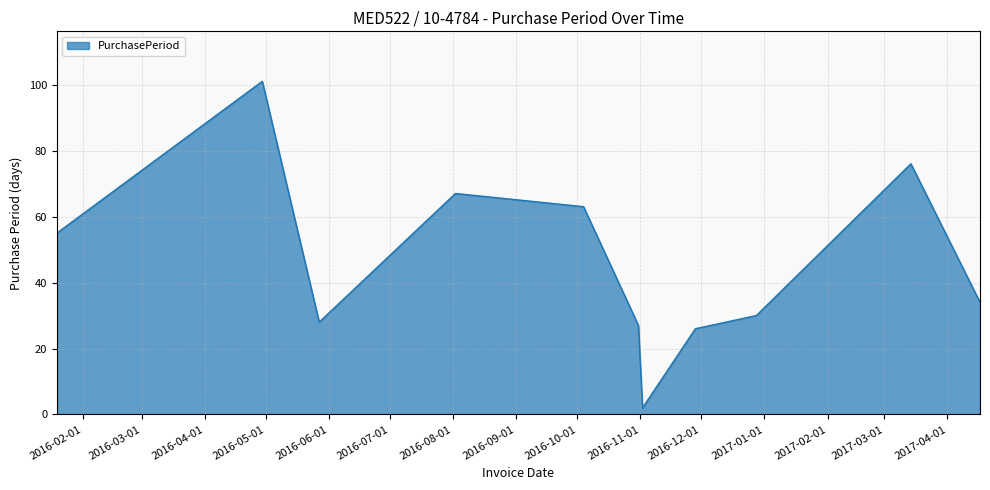

What is the greatest value displayed?

101